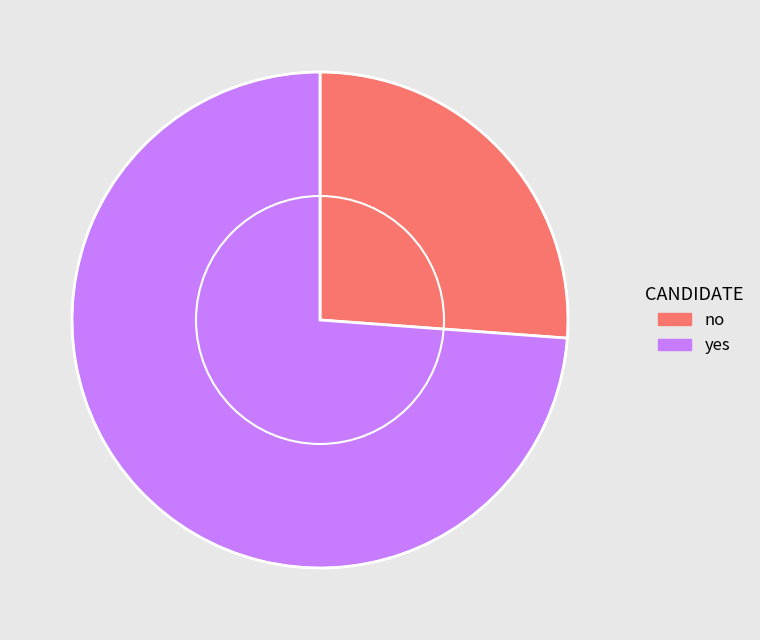

Which slice represents more than half of the pie?

yes